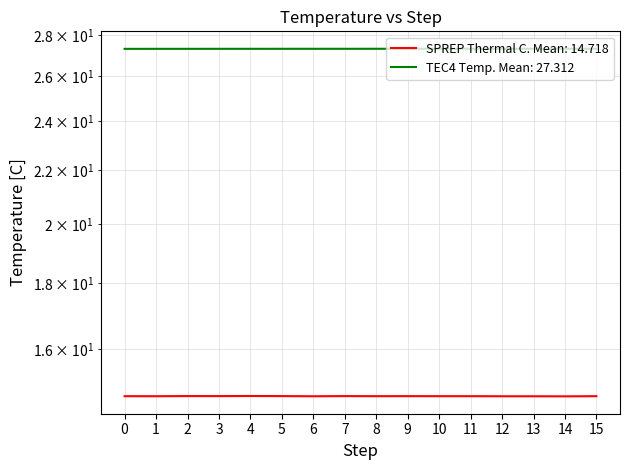

How many lines are shown in the chart?

2